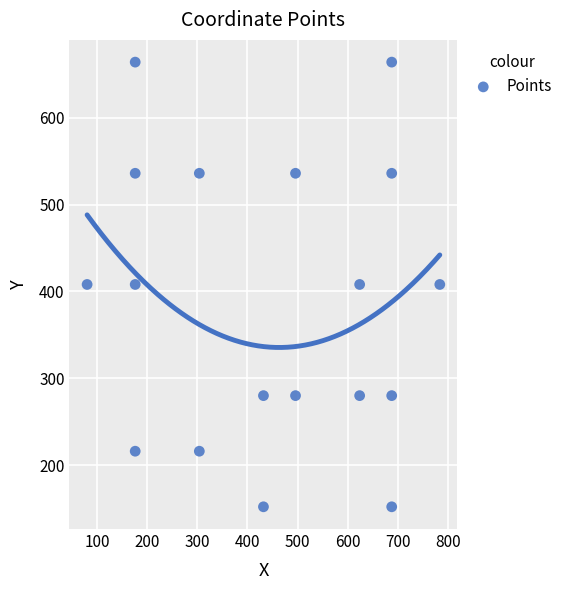

What is the range of Y values (max minus min)?

512